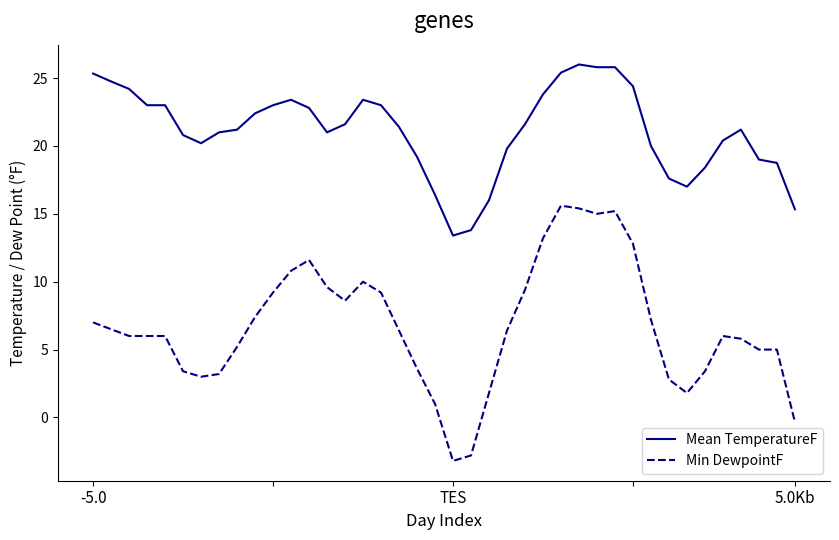

What is the smallest value displayed?

-3.2